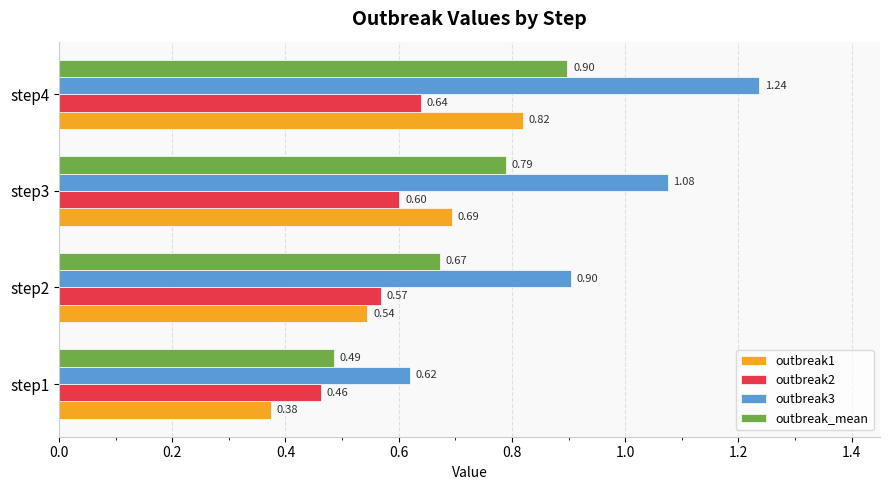

Which series changed the most between step2 and step4?

outbreak3